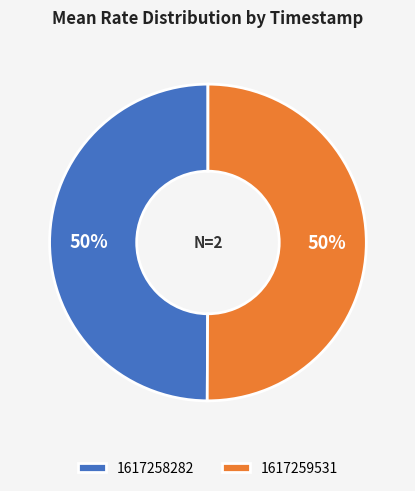

How many slices are in this pie chart?

2